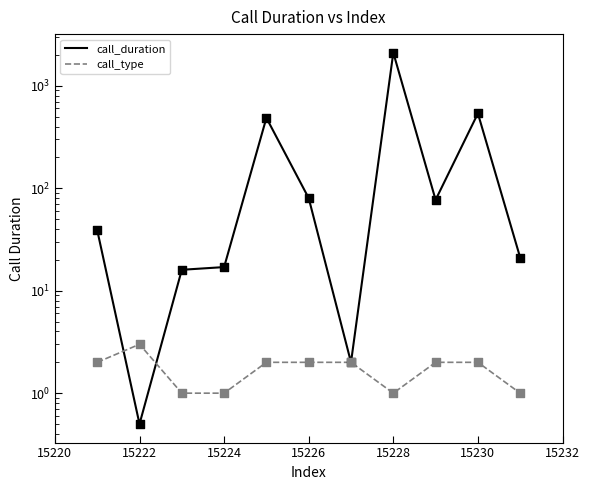

At how many categories does at least one series exceed 1466?

1